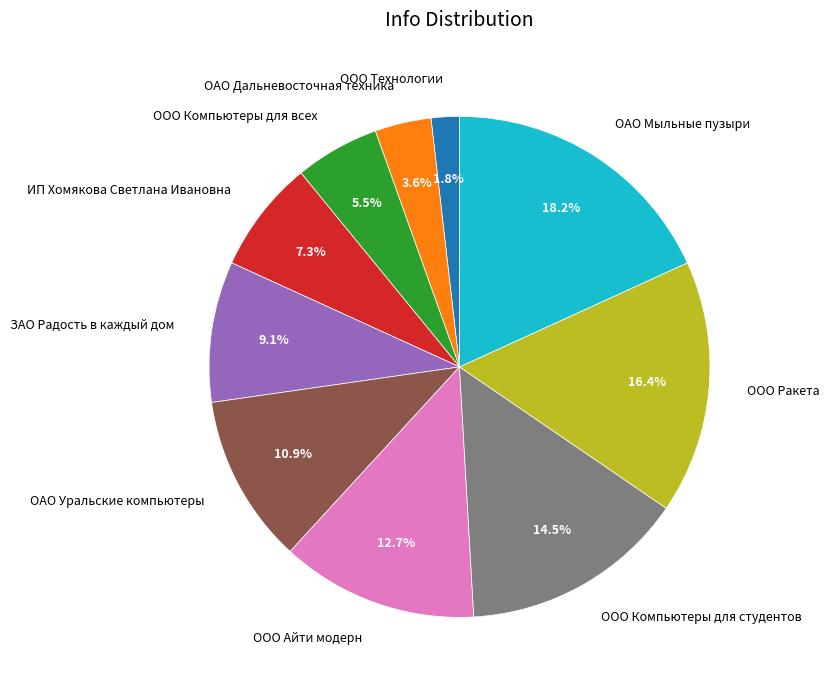

Which slice is the largest?

ОАО Мыльные пузыри